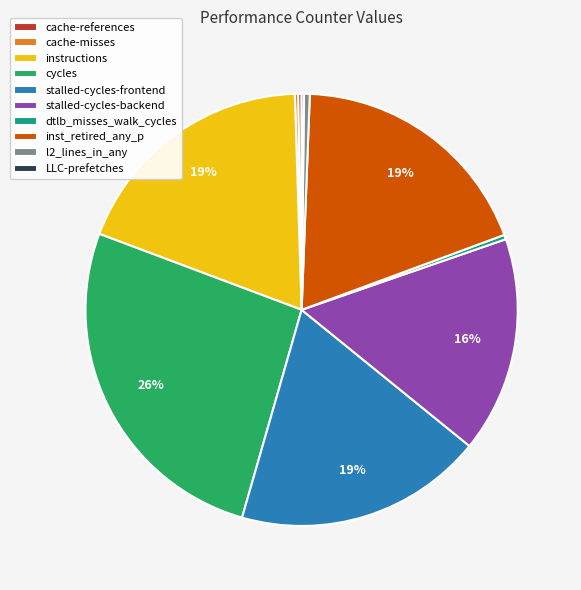

Approximately how many times larger is the value at instructions compared to cycles?

0.7